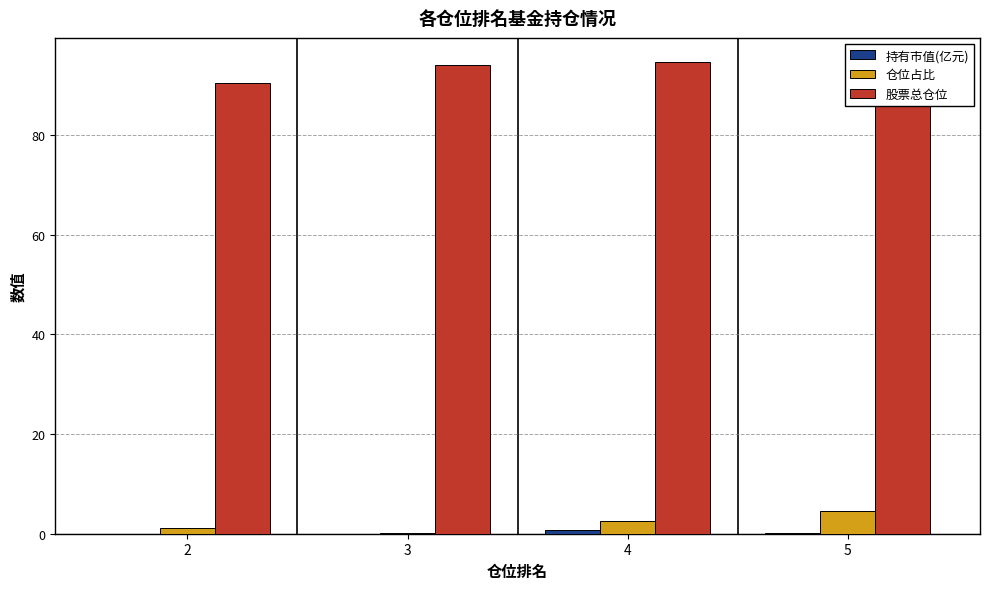

The 仓位占比 series shows 2.5 at 4. True or false?

True